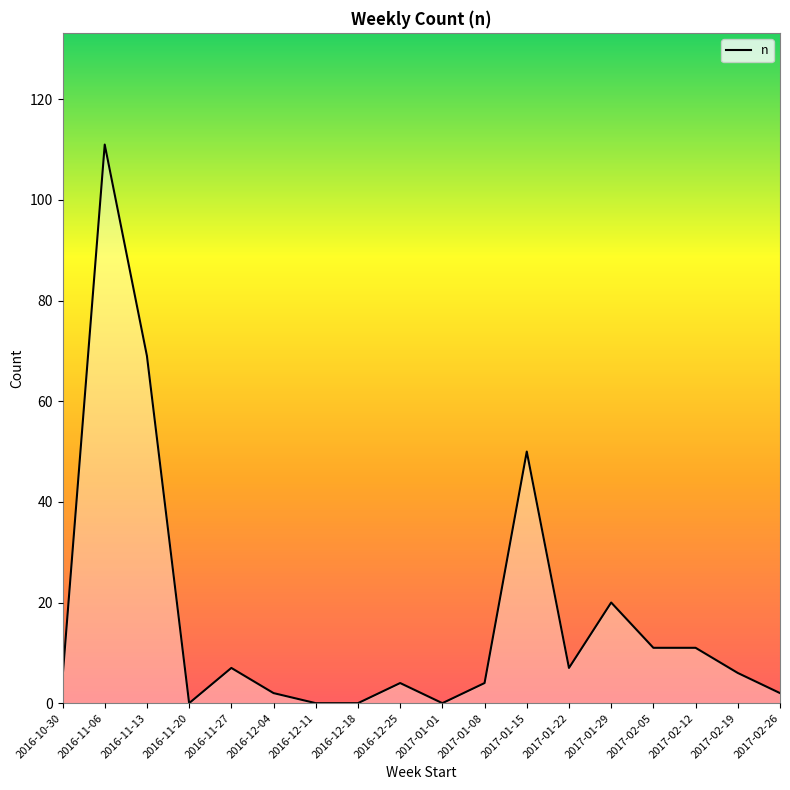

What is the difference between the maximum and second lowest values?

111